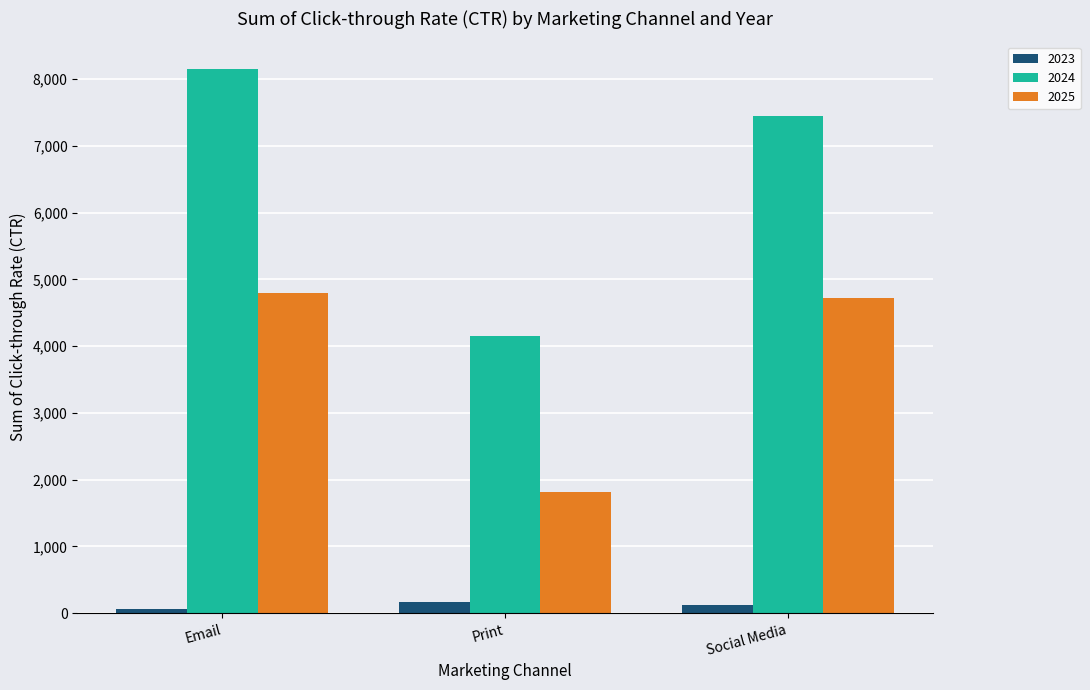

The 2025 series shows 4801.9 at Email. True or false?

True